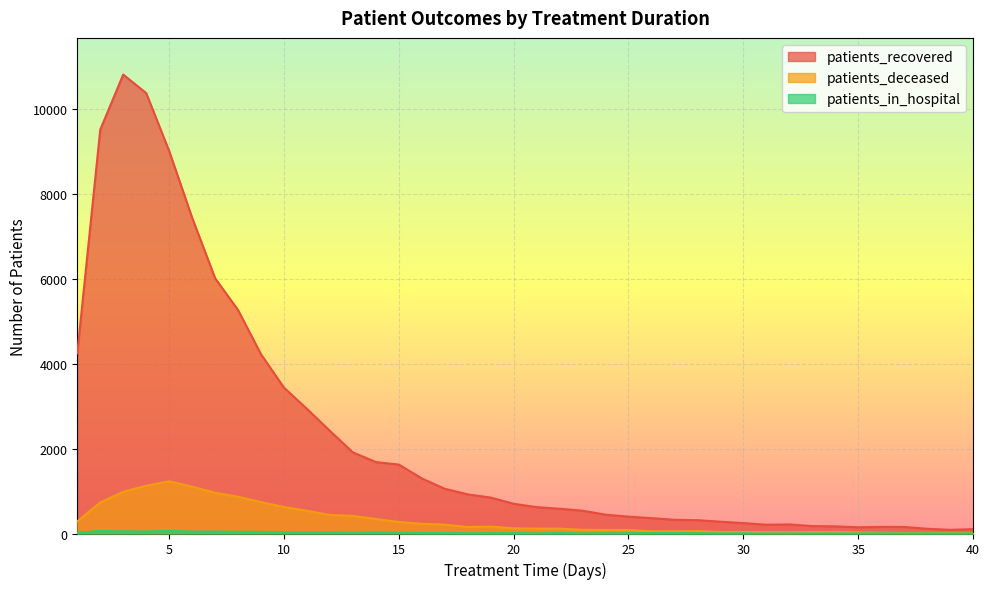

How many values in the patients_recovered series are below 700?

20